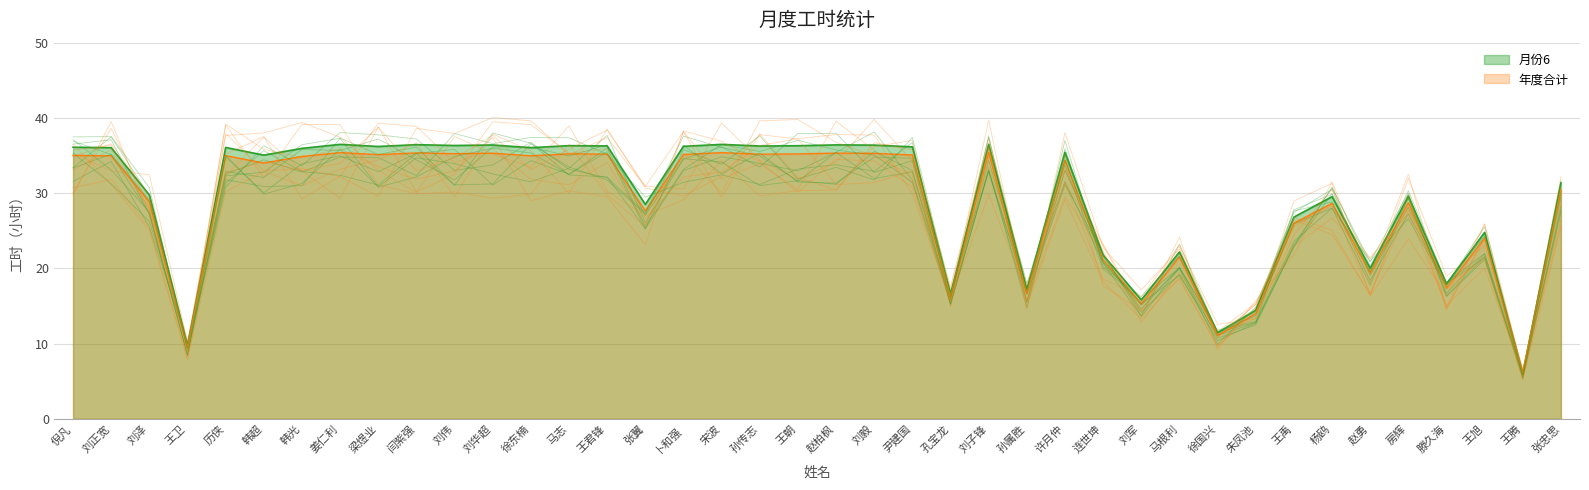

What is the difference between the highest and lowest values at 张忠思?

0.9